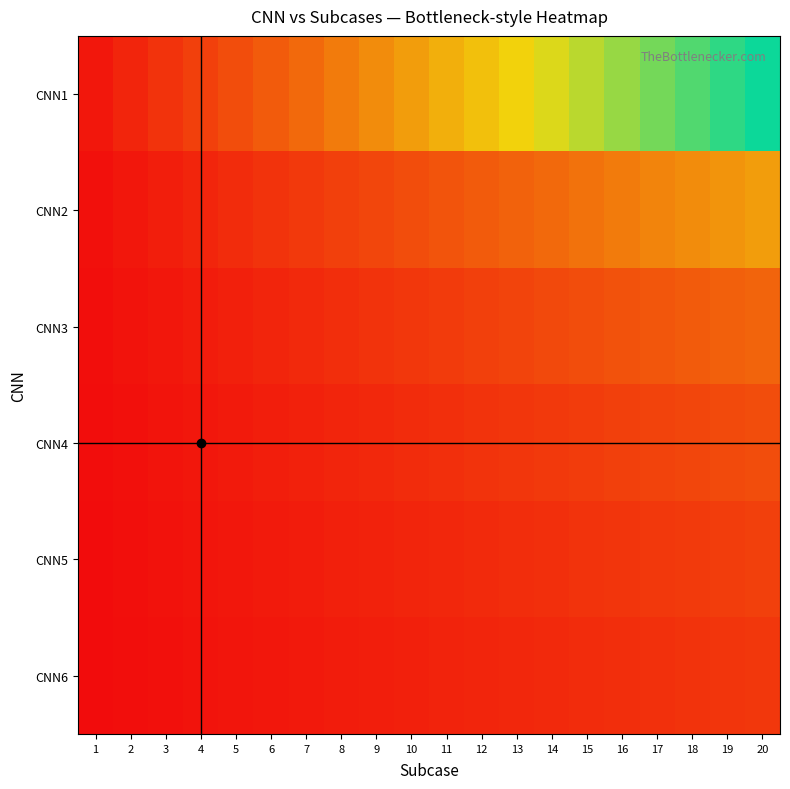

Which series has the widest spread of values?

CNN1